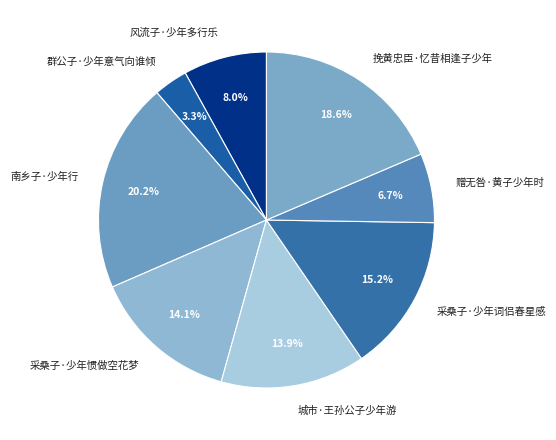

Is the sum of 采桑子·少年词侣春星感 and 南乡子·少年行 greater than half?

No